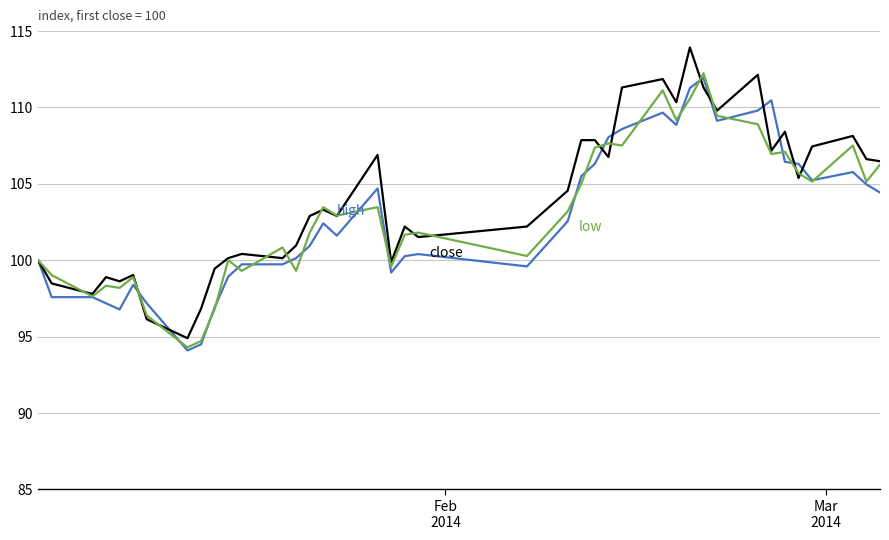

What is the smallest value displayed?

94.1